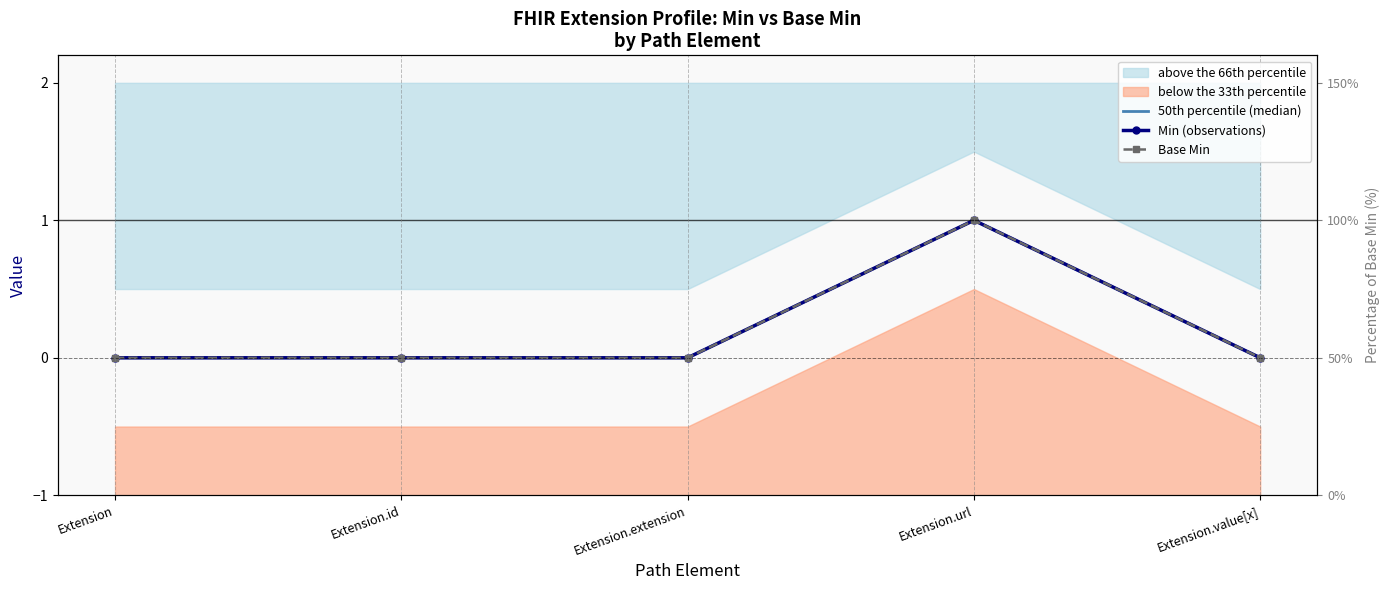

True or false: Min (observations) and Base Min intersect in this chart.

False